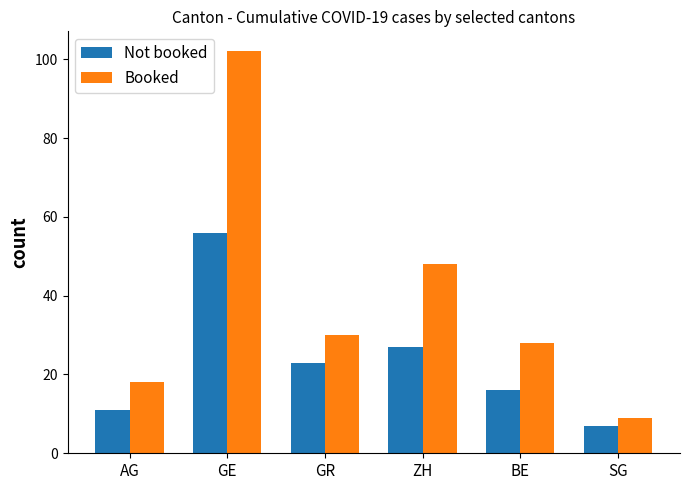

Is the value of Not booked at AG greater than the value of Booked at ZH?

No